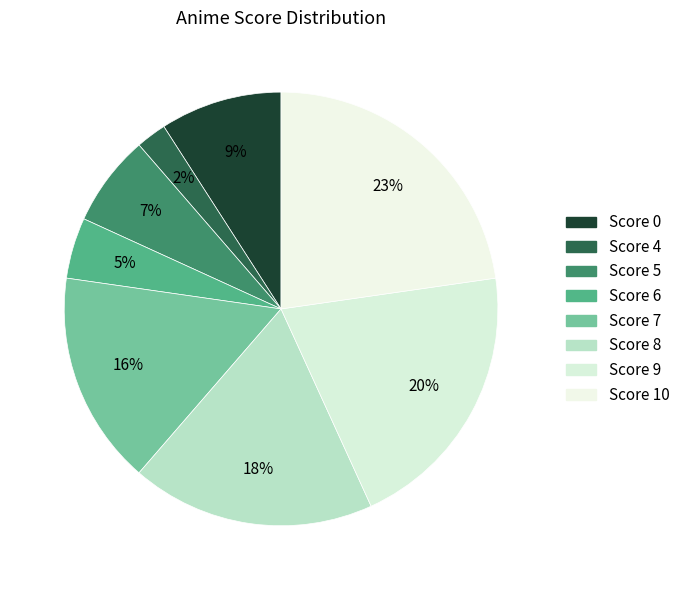

Combined, do Score 4 and Score 6 account for over 50%?

No